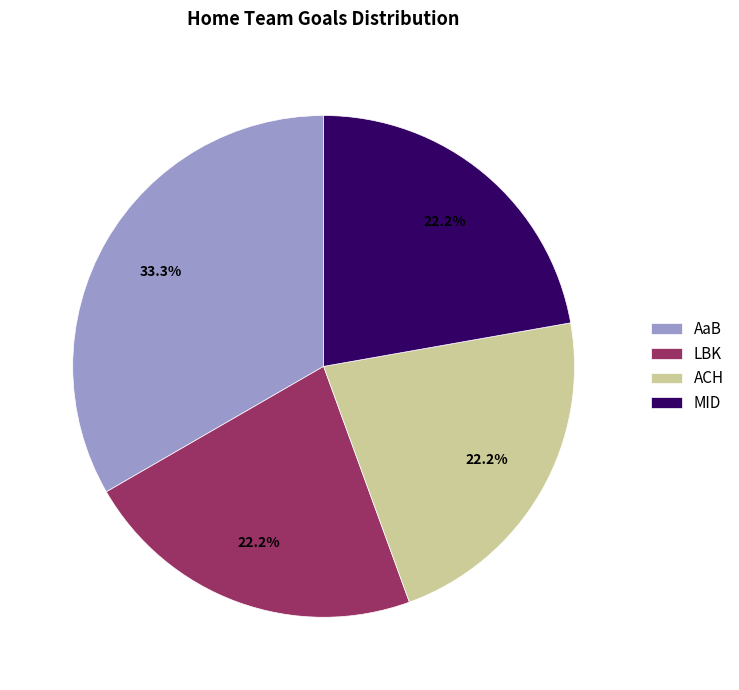

How many segments does this pie chart have?

4